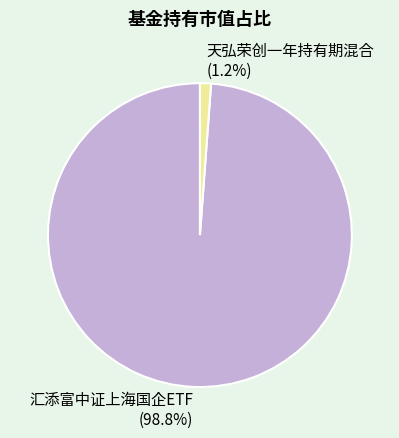

Which slice is the smallest?

天弘荣创一年持有期混合